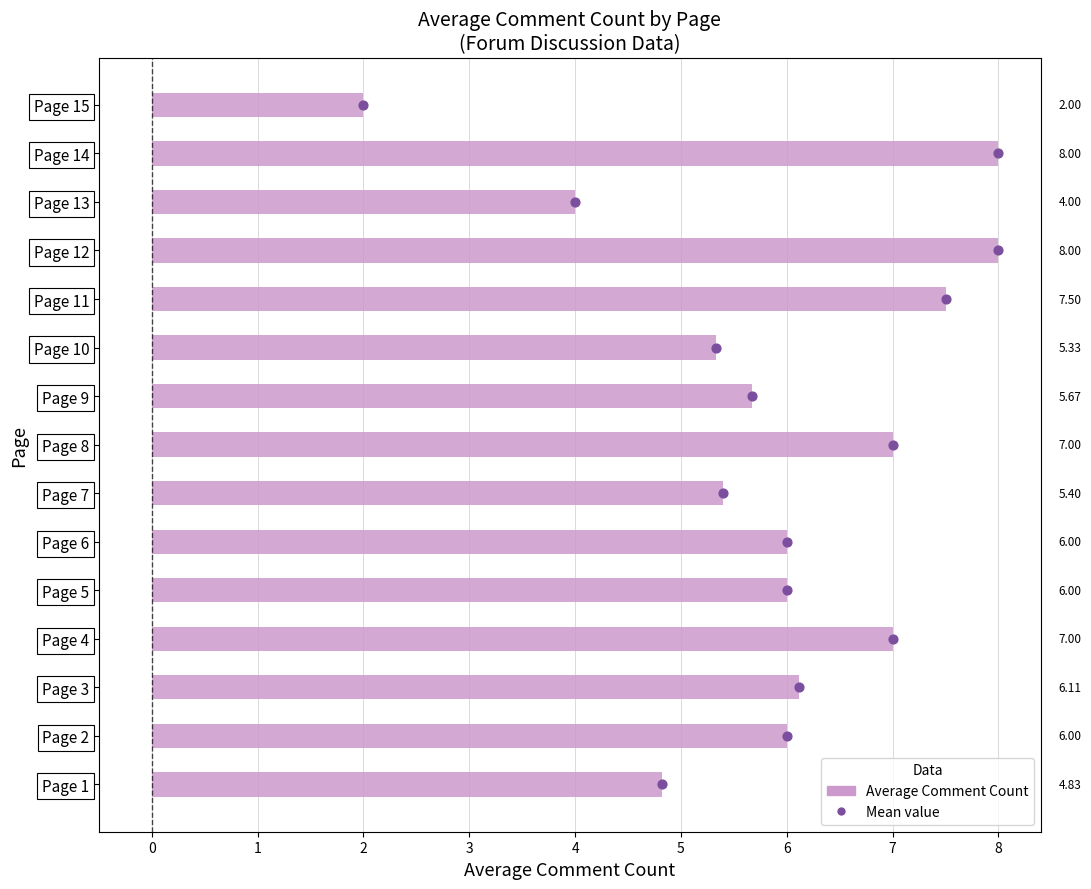

At how many categories does at least one series exceed 0?

15